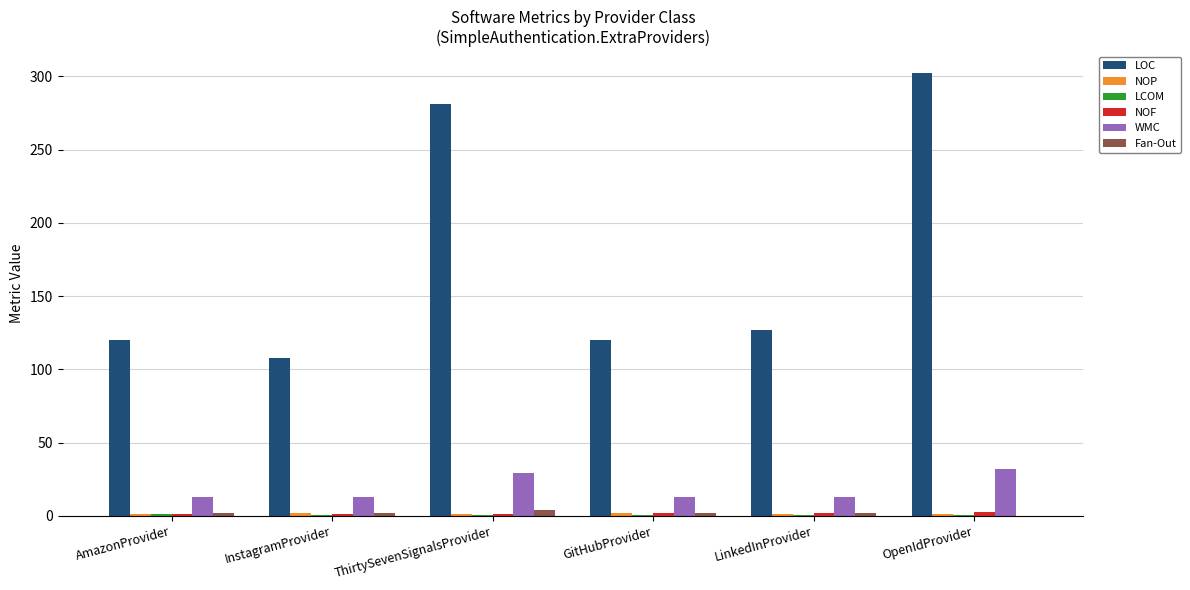

What is the spread (max minus min) of values at OpenIdProvider?

302.0